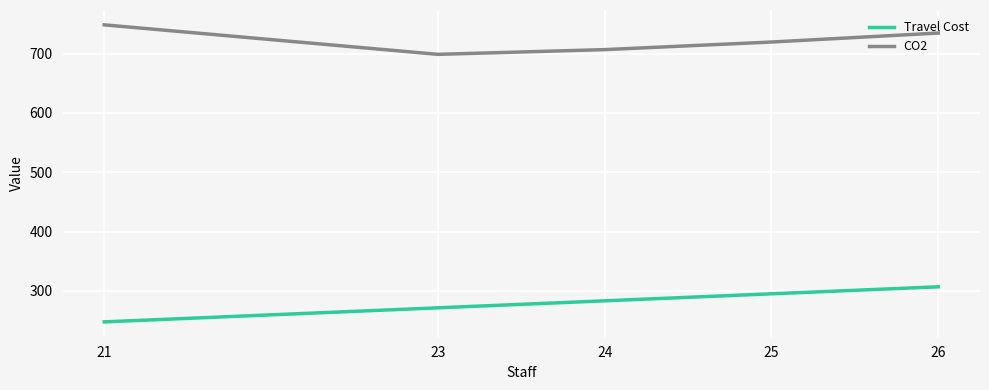

True or false: CO2 has more than 2 interior local peaks.

False